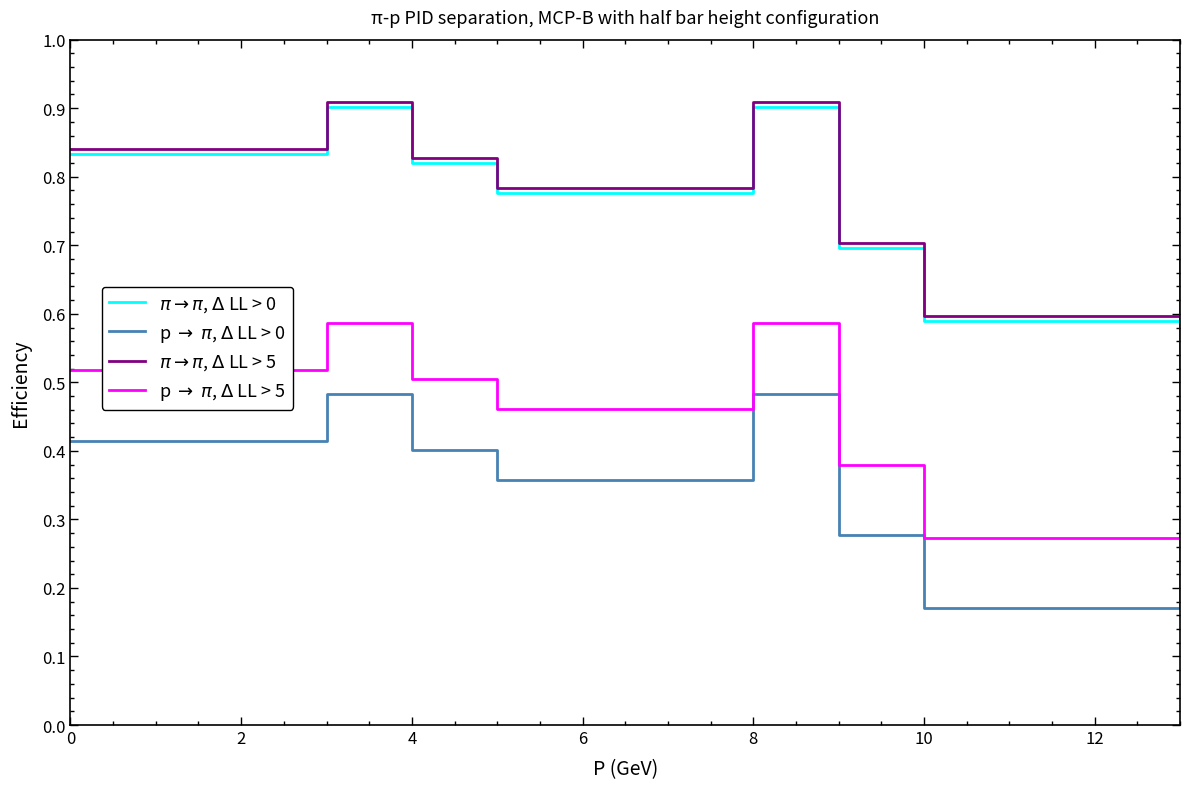

How many lines are shown in the chart?

4